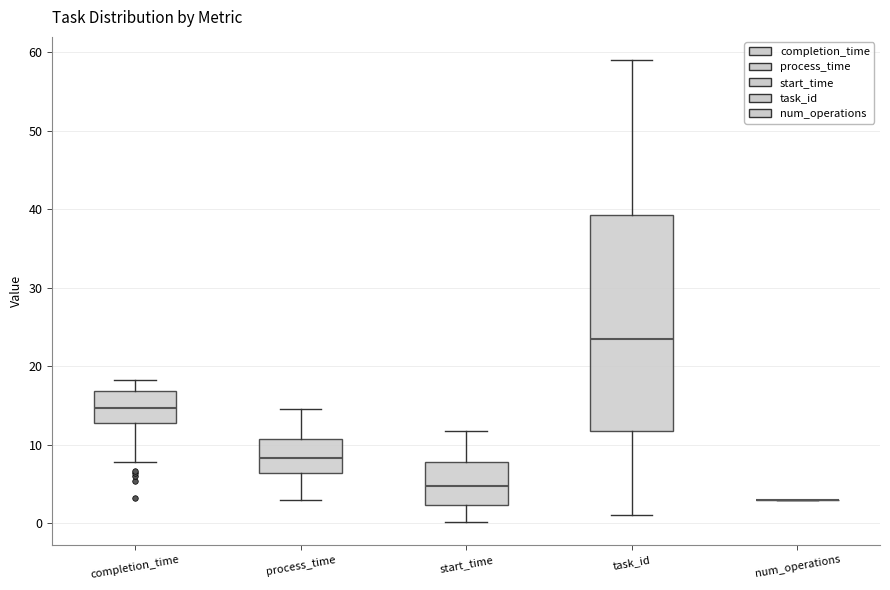

Which box is the tallest, from its lower edge to its upper edge?

task_id